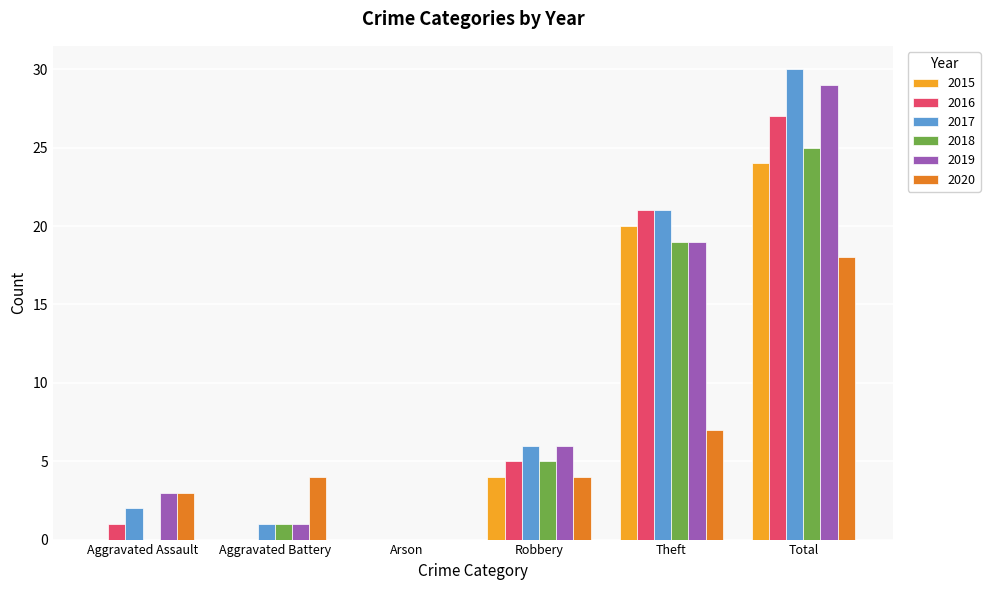

How many categories are shown in the chart?

6